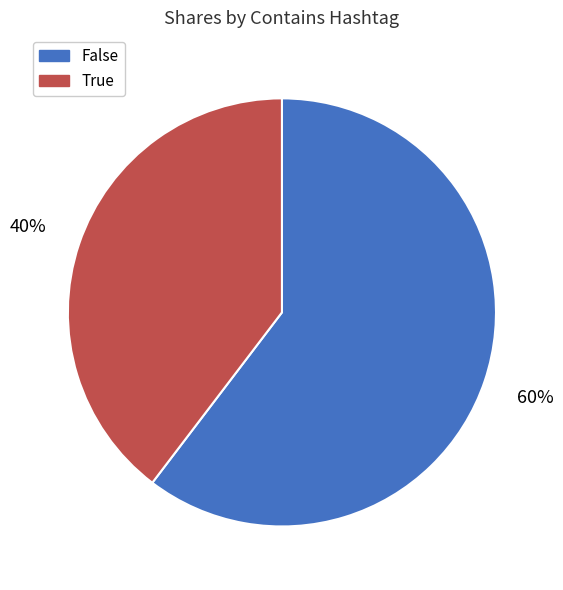

To the nearest percent, what is the combined percentage of False and True?

100%